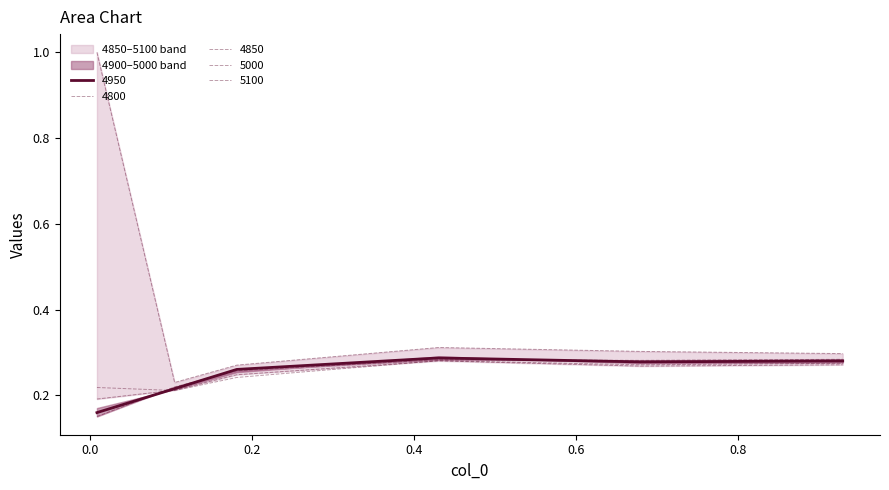

What is the difference between the maximum and second lowest values in the 4900 series?

0.1